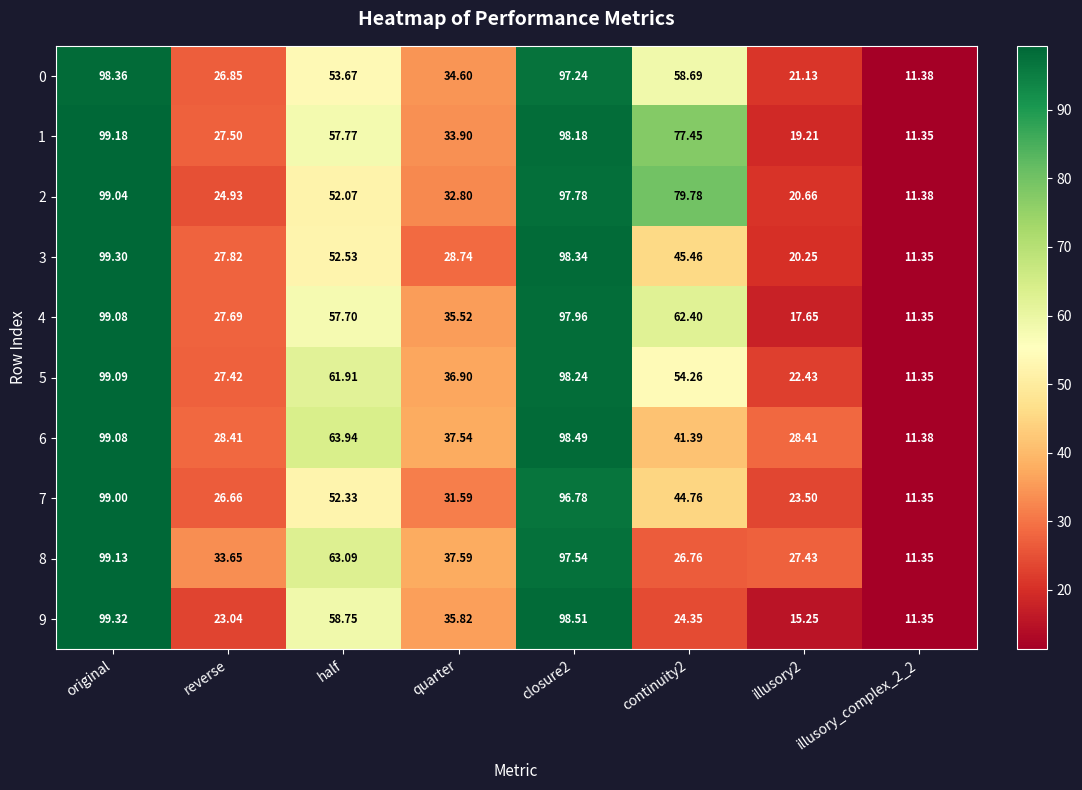

At which category is the sum across all series the highest?

original